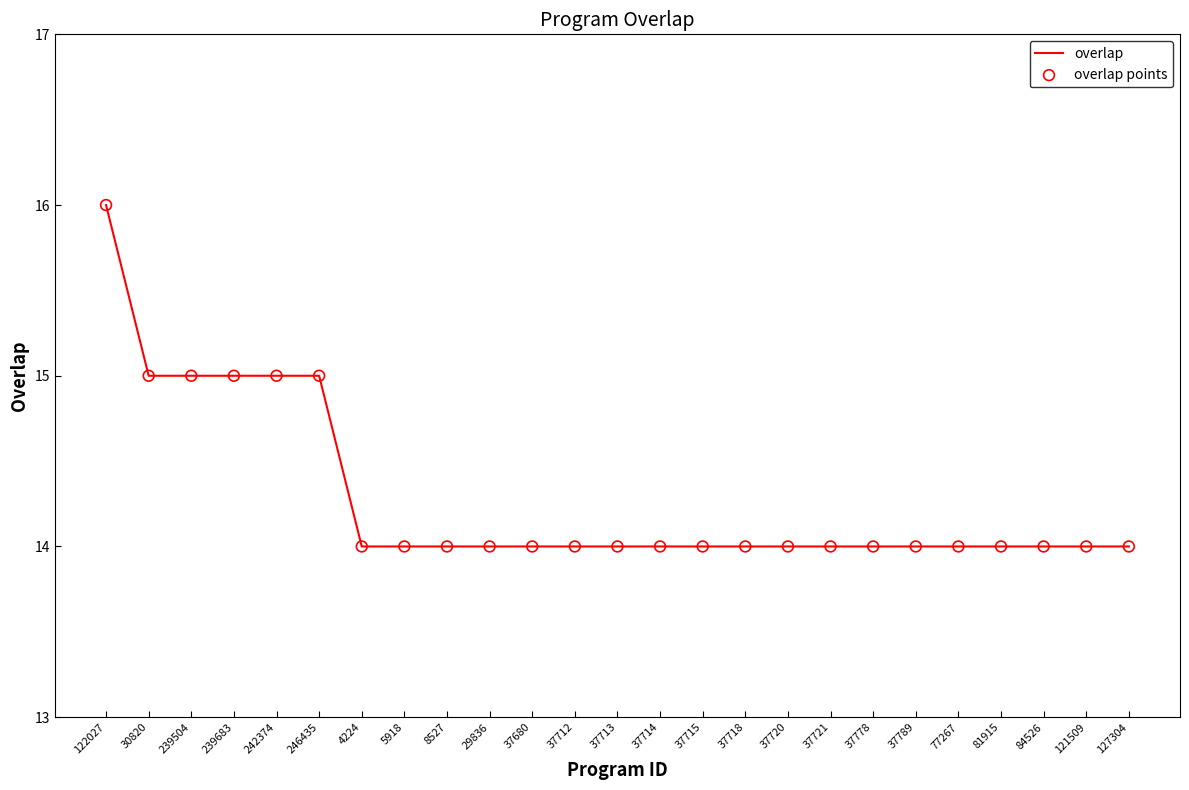

Between 84526 and 242374, which is larger?

242374